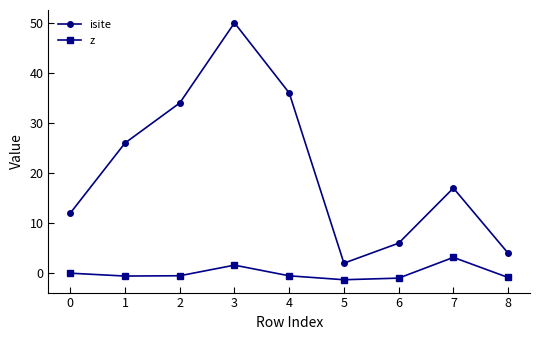

At which category does z reach its first local peak?

3